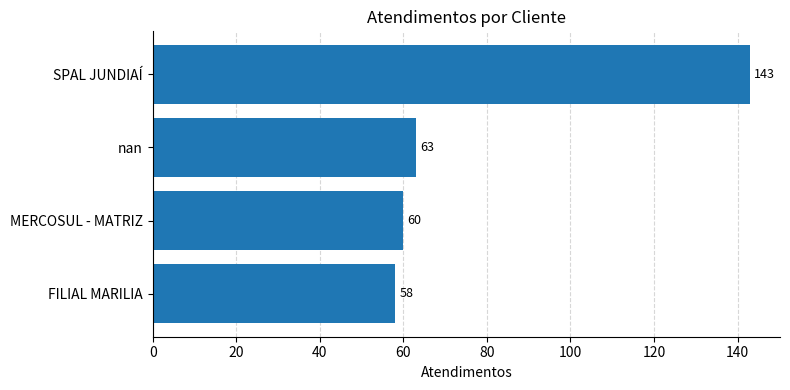

Approximately how many times larger is the value at MERCOSUL - MATRIZ compared to FILIAL MARILIA?

1.0